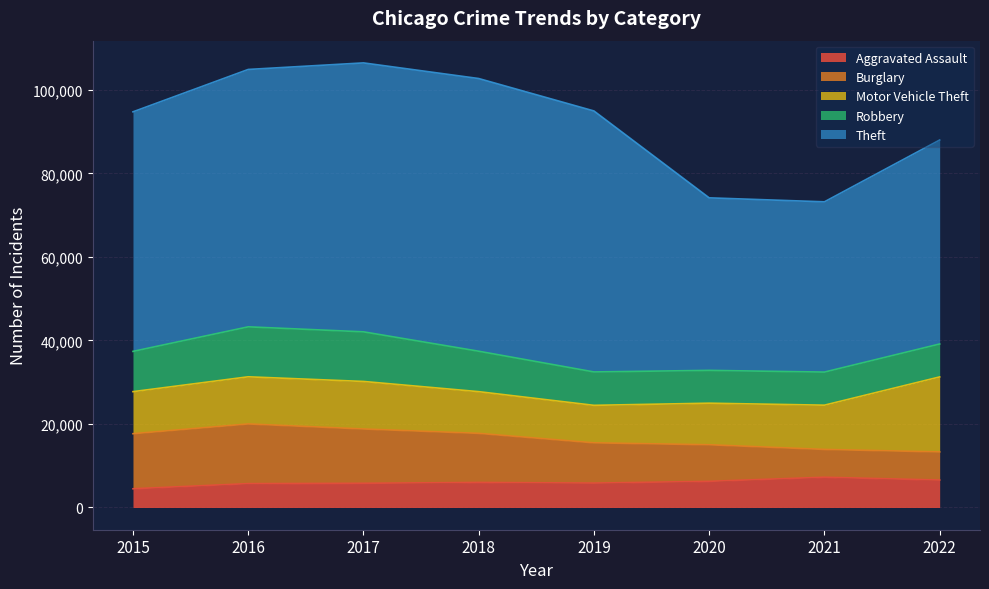

What are all the series names shown in the legend?

Aggravated Assault, Burglary, Motor Vehicle Theft, Robbery, Theft